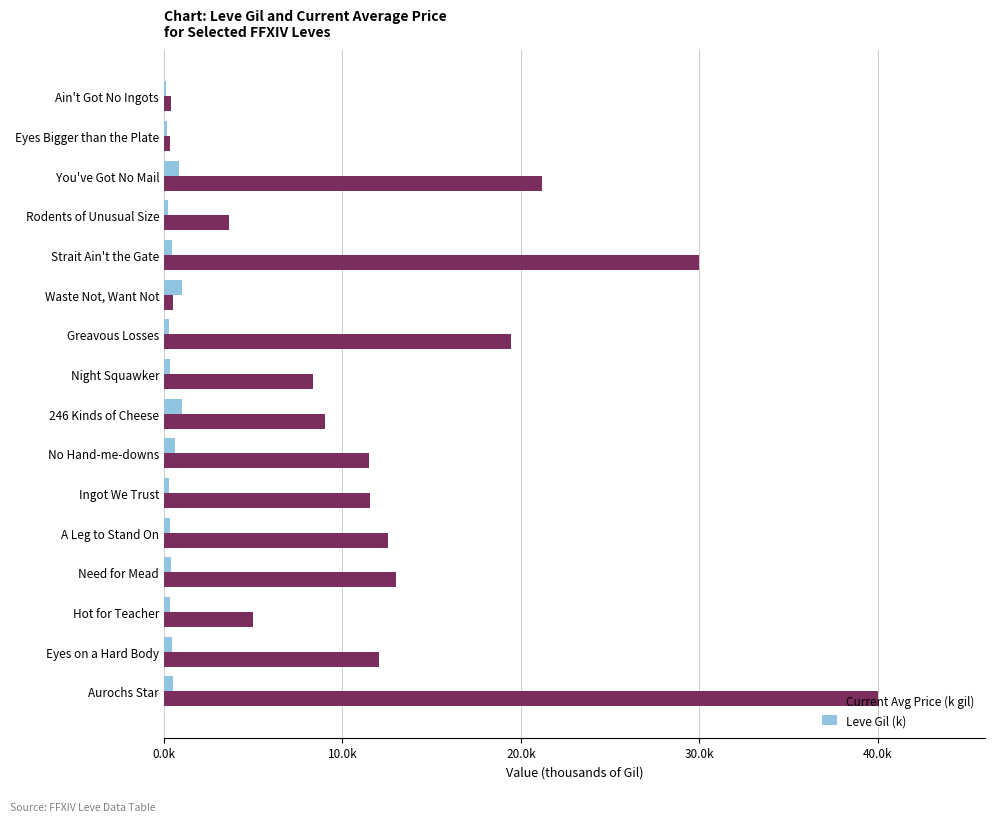

What are all the series names shown in the legend?

Current Avg Price (k gil), Leve Gil (k)